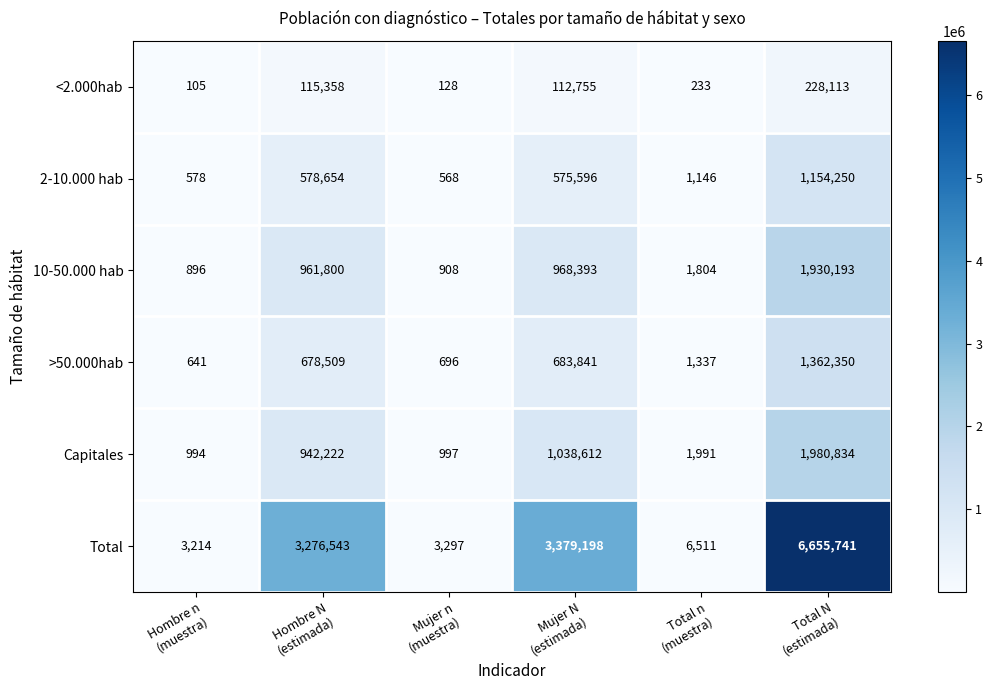

What is the greatest value displayed?

6655741